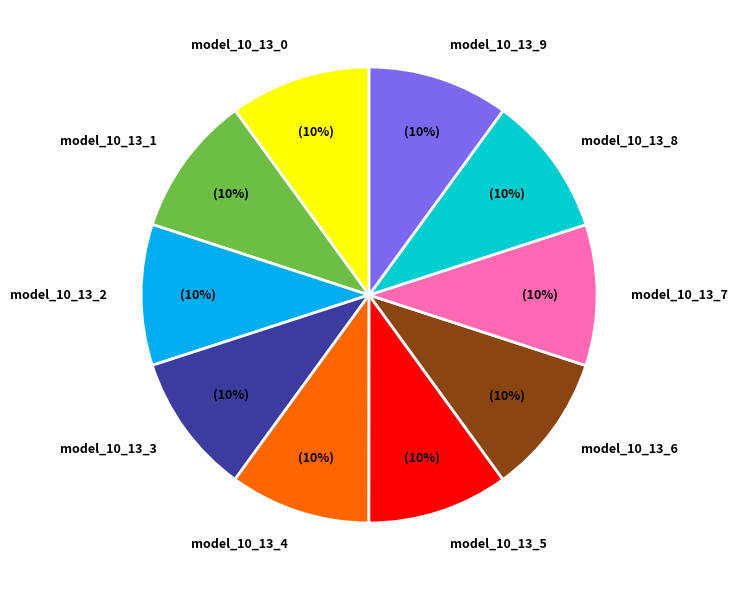

Is it true that model_10_13_5 is 24% of the pie?

False